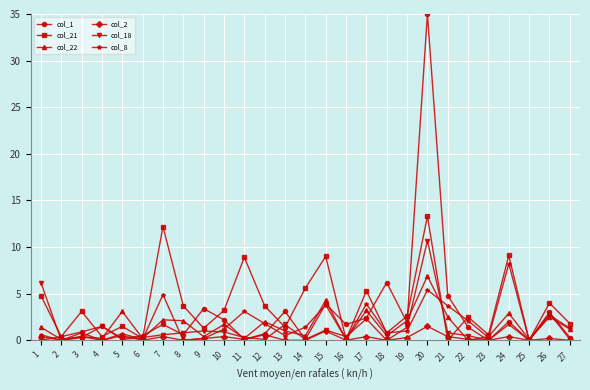

Which series changed the most between 18 and 20?

col_1